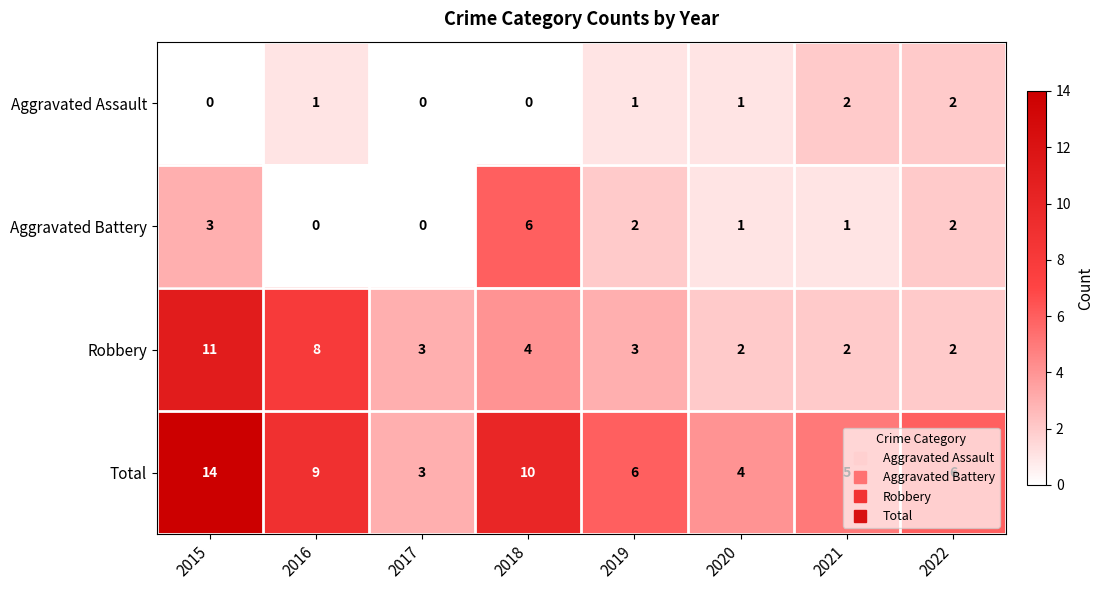

What is the spread (max minus min) of values at 2018?

10